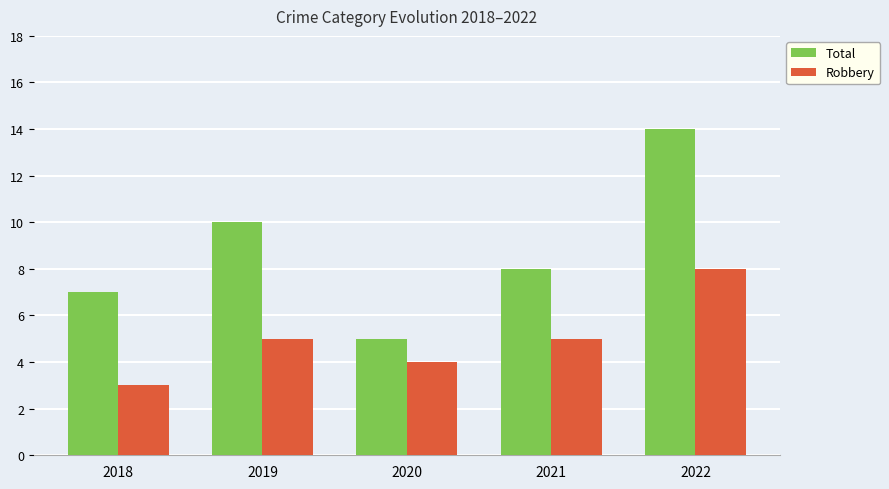

True or false: Total has a value of 4 at 2018.

False